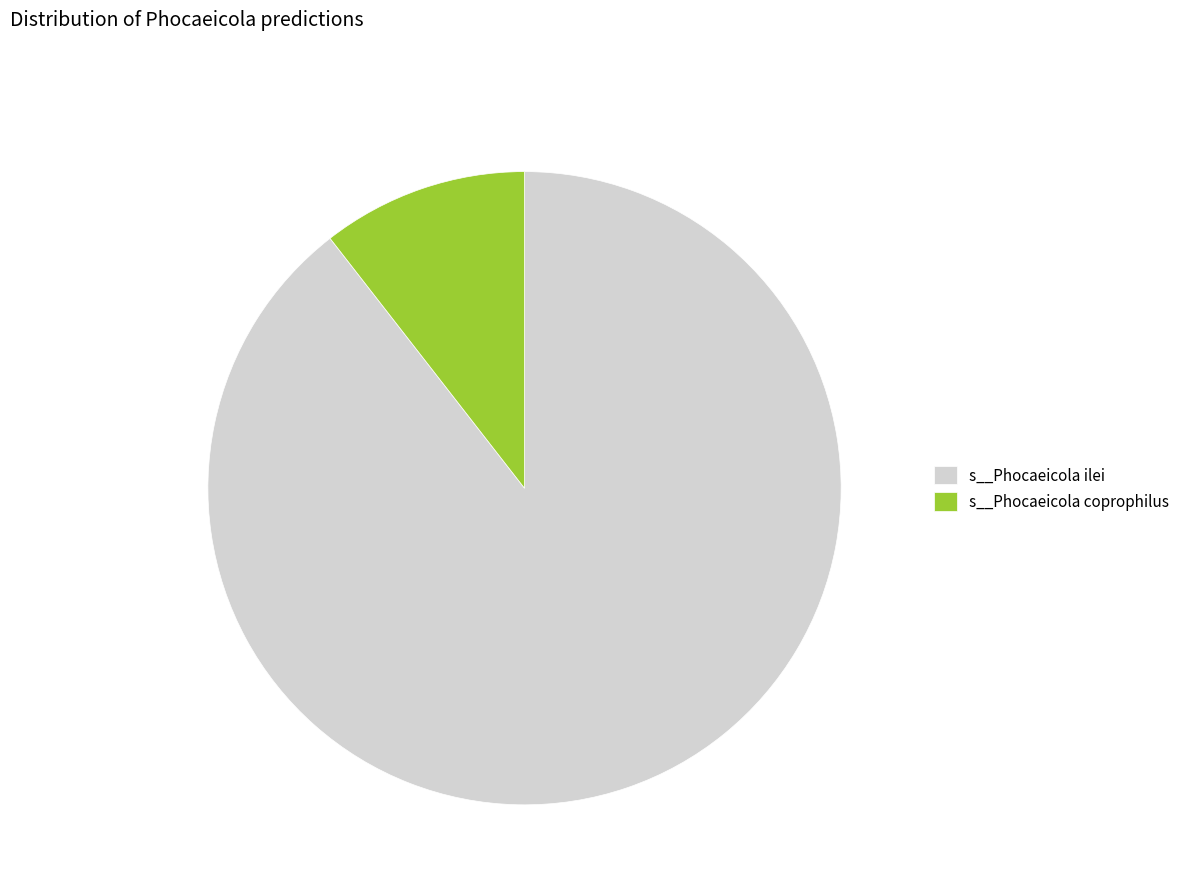

Do s__Phocaeicola coprophilus and s__Phocaeicola ilei together represent more than half of the pie?

Yes